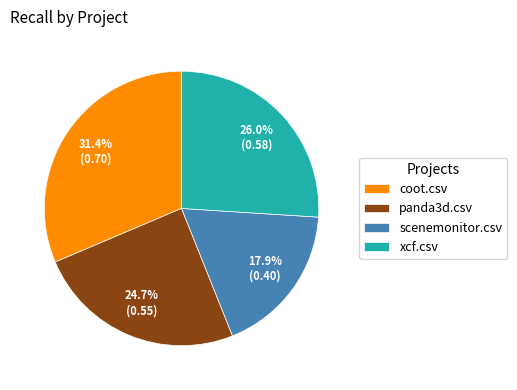

To the nearest percent, what portion does coot.csv represent?

31%